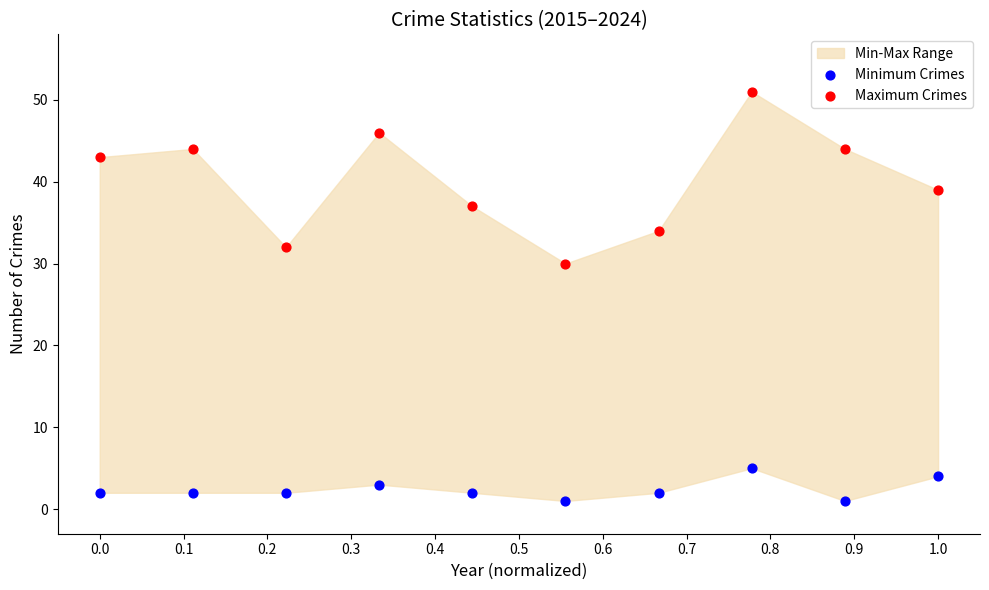

Which series has the widest spread of Y values?

Maximum Crimes